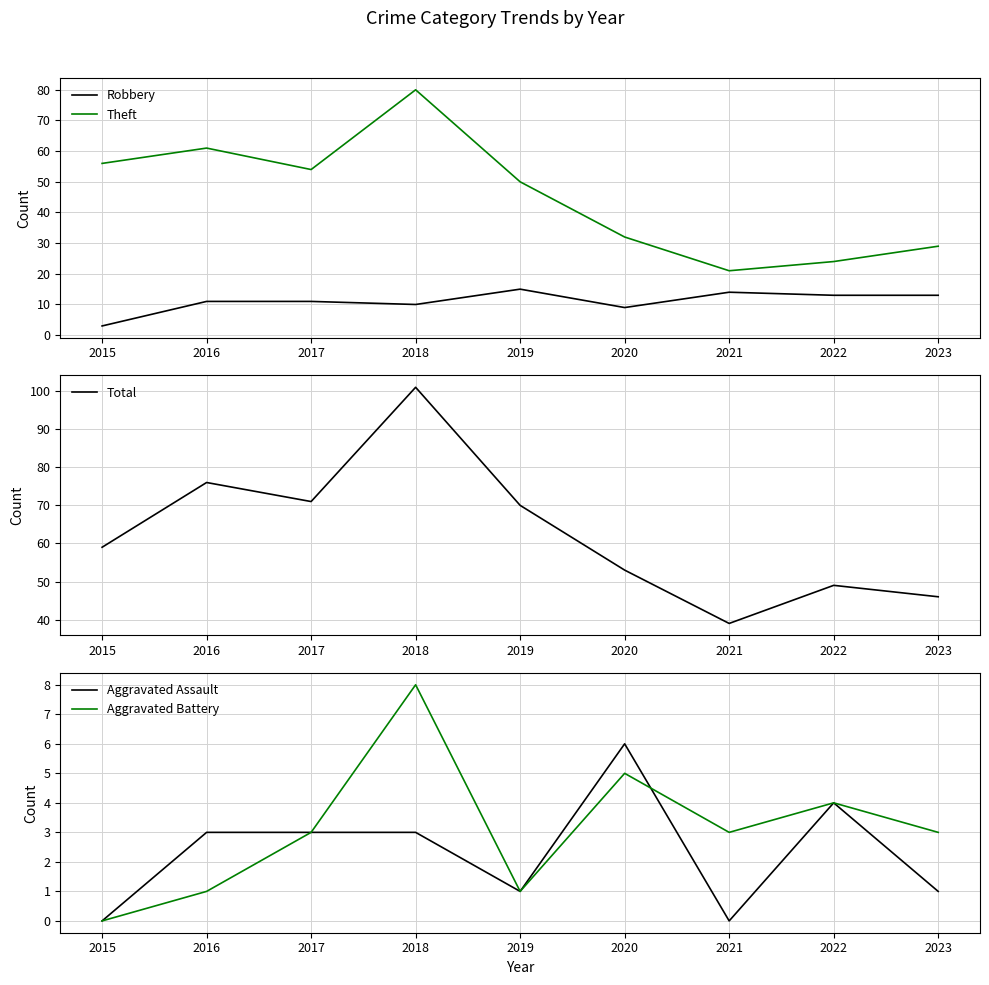

Which series has the widest spread of values?

Total